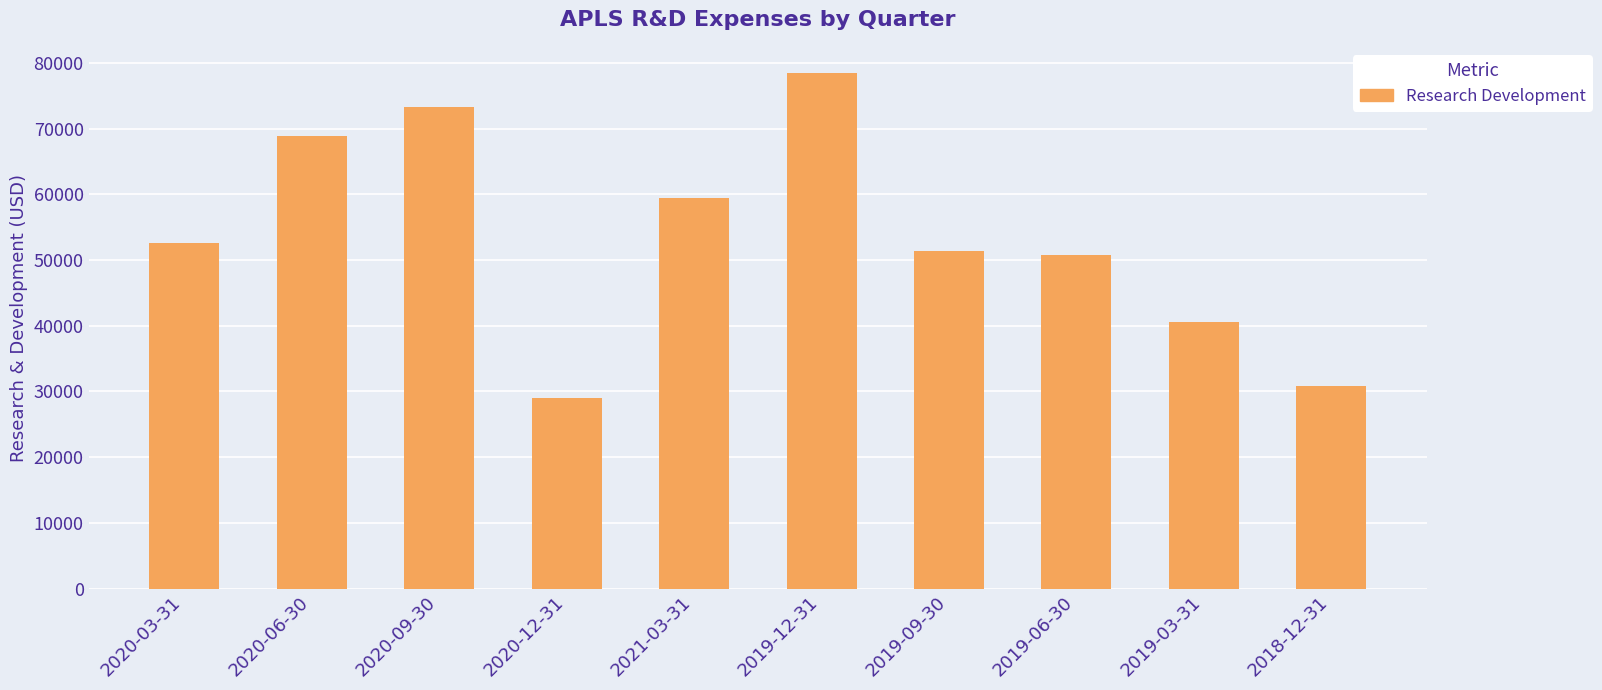

Reading left to right, list all the values displayed in this chart.

52600	68800	73200	29000	59500	78500	51300	50700	40500	30800